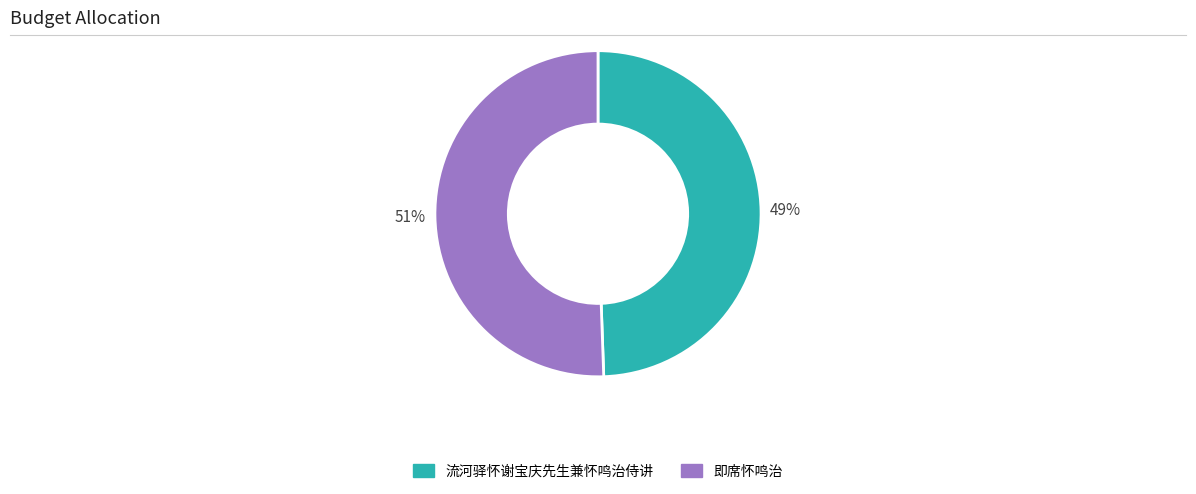

Combined, do 即席怀鸣治 and 流河驿怀谢宝庆先生兼怀鸣治侍讲 account for over 50%?

Yes